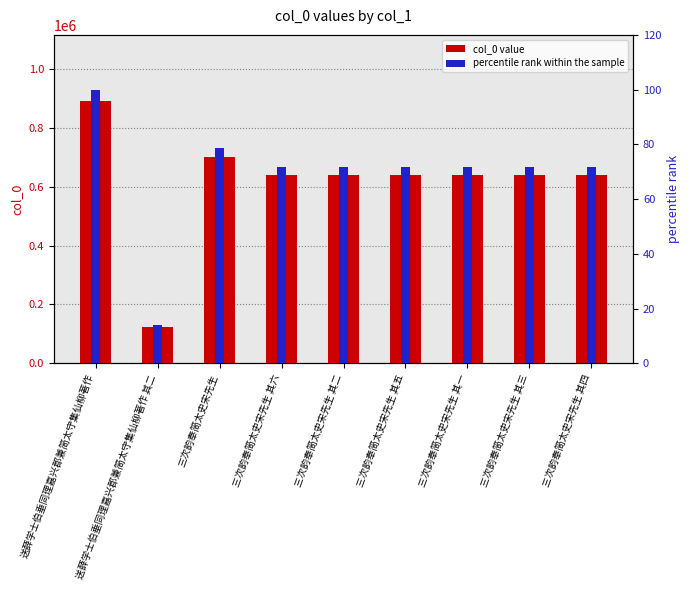

What position from the right is 三次韵奉简太史宋先生 其五?

4